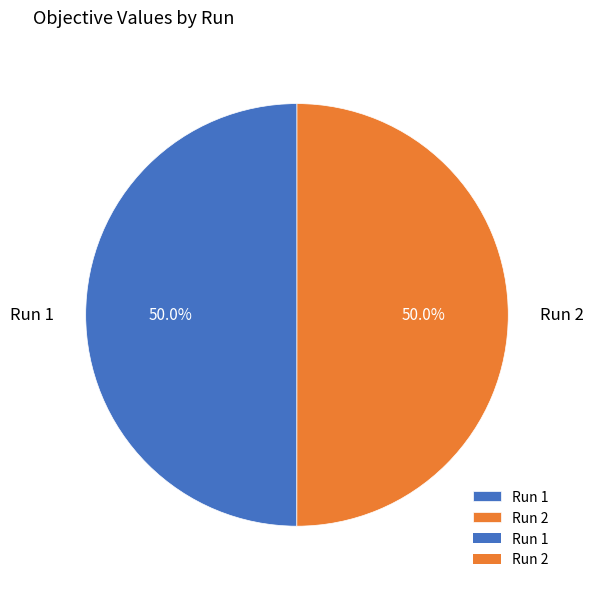

Is it true that Run 2 is 50% of the pie?

True